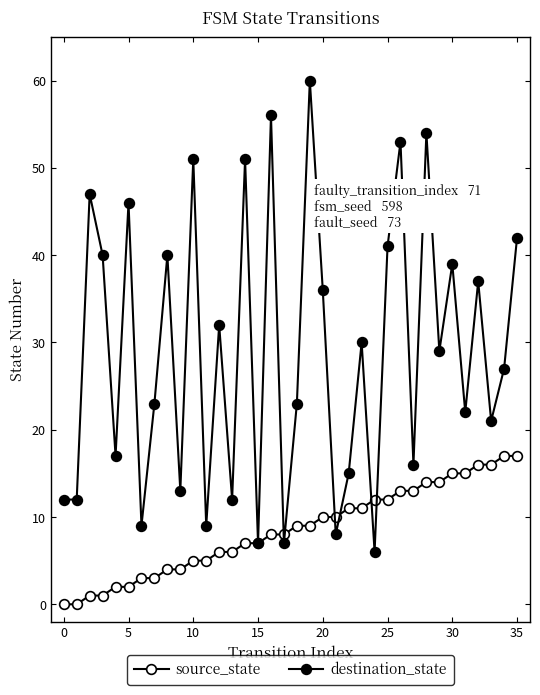

What is the difference between the second highest and second lowest values in the source_state series?

17